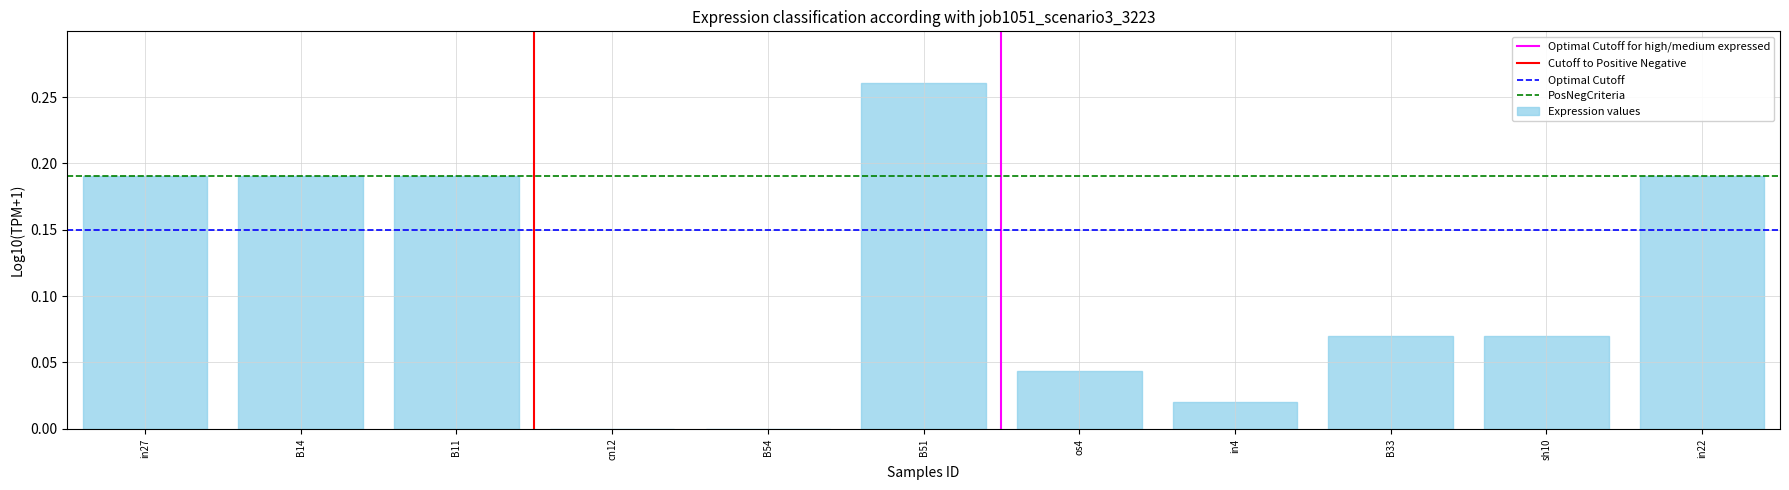

The chart shows a value of 0.0 at os4. True or false?

True